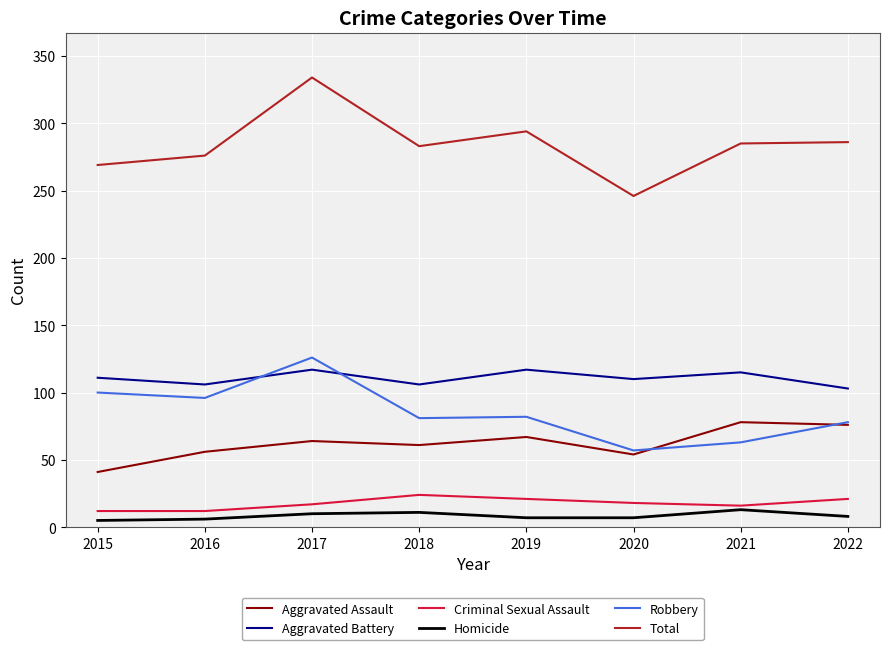

What is the difference between the highest and lowest values at 2021?

272